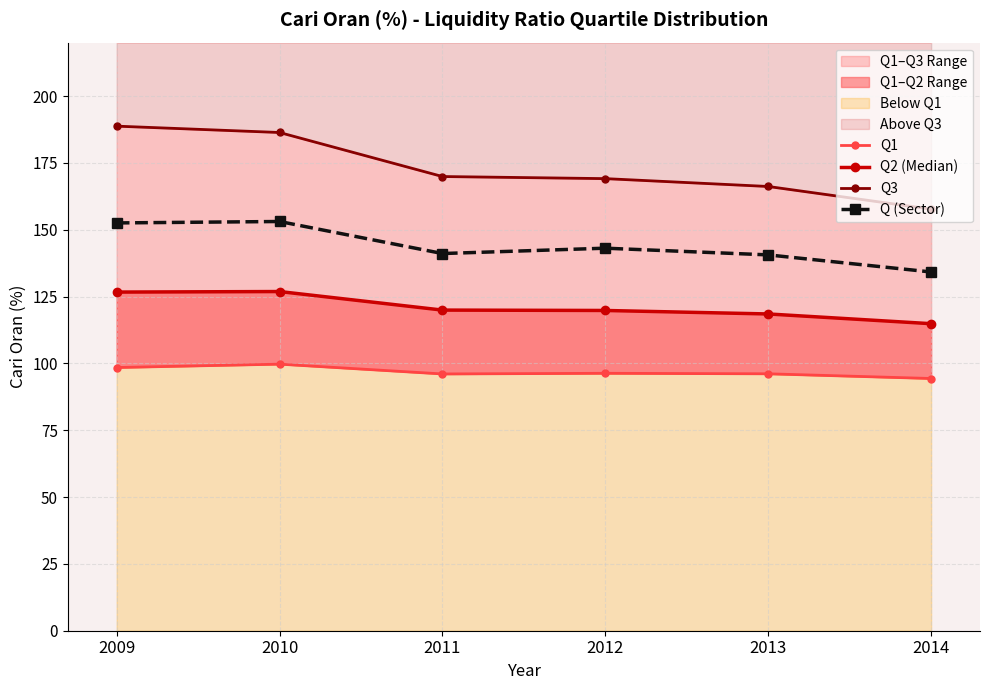

What is the total value across all series at 2010?

566.1